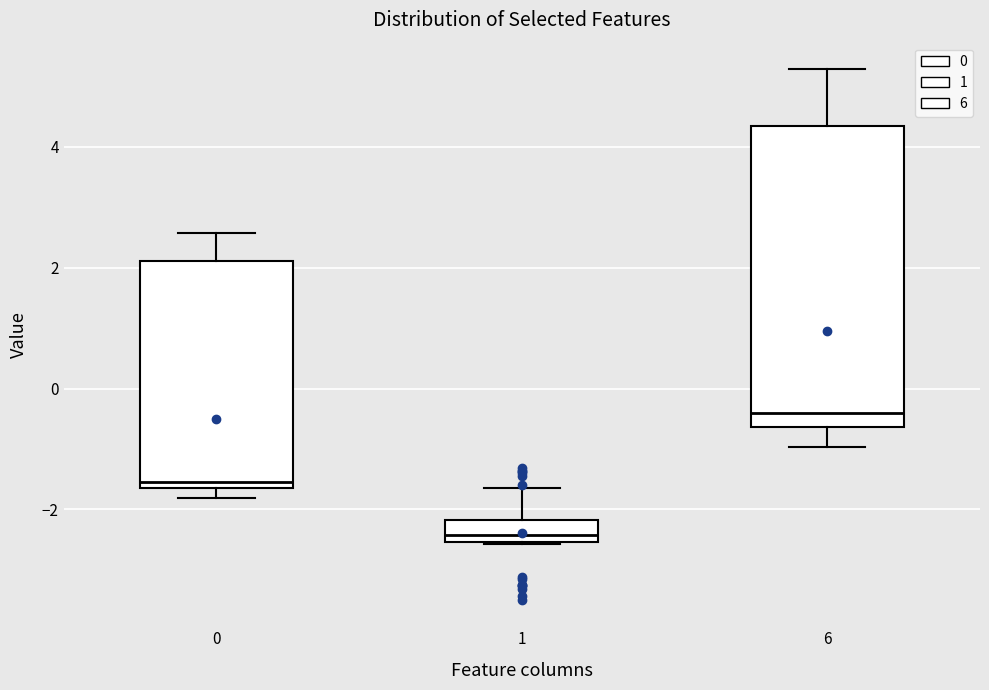

Reading left to right, transcribe this box plot: for each box, give where its median line is, the range the box spans, and where its two whiskers end, as read against the y-axis. The values are not printed on the chart, so give them approximately, as read against the axis.

0: median -1.6 (just above the box's lower edge), box -1.6 to 2.2, whiskers -1.8 to 2.6
1: median -2.4, box -2.6 to -2.2, whiskers -2.6 to -1.6
6: median -0.4, box -0.6 to 4.4, whiskers -1.0 to 5.2